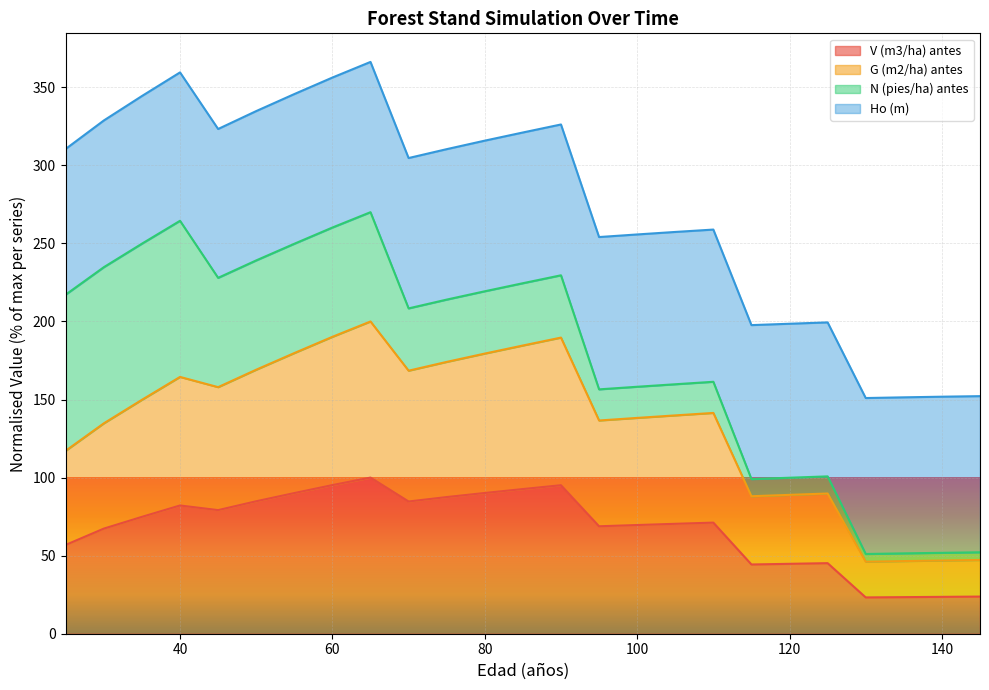

Which has a higher value, 40 or 140?

40